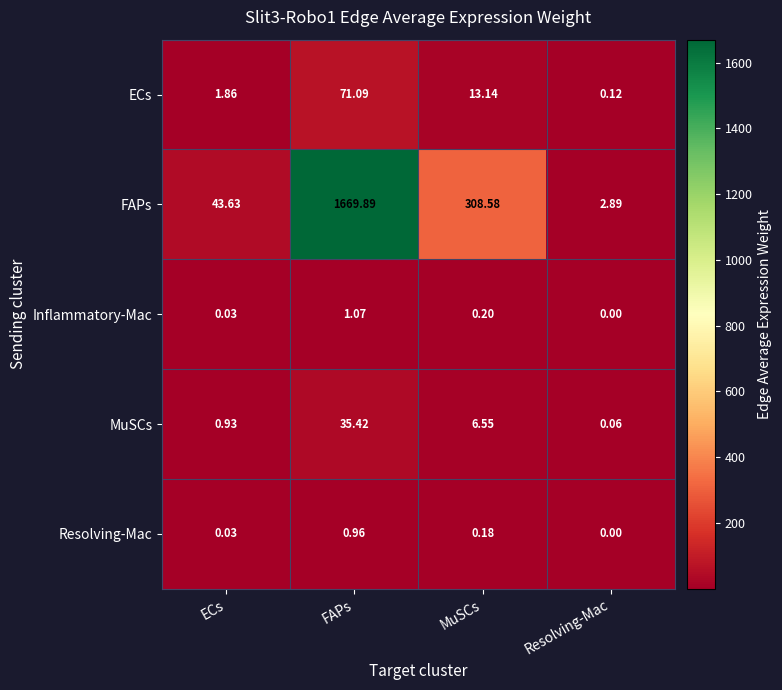

Rank the series at MuSCs from highest to lowest value.

FAPs, ECs, MuSCs, Inflammatory-Mac, Resolving-Mac